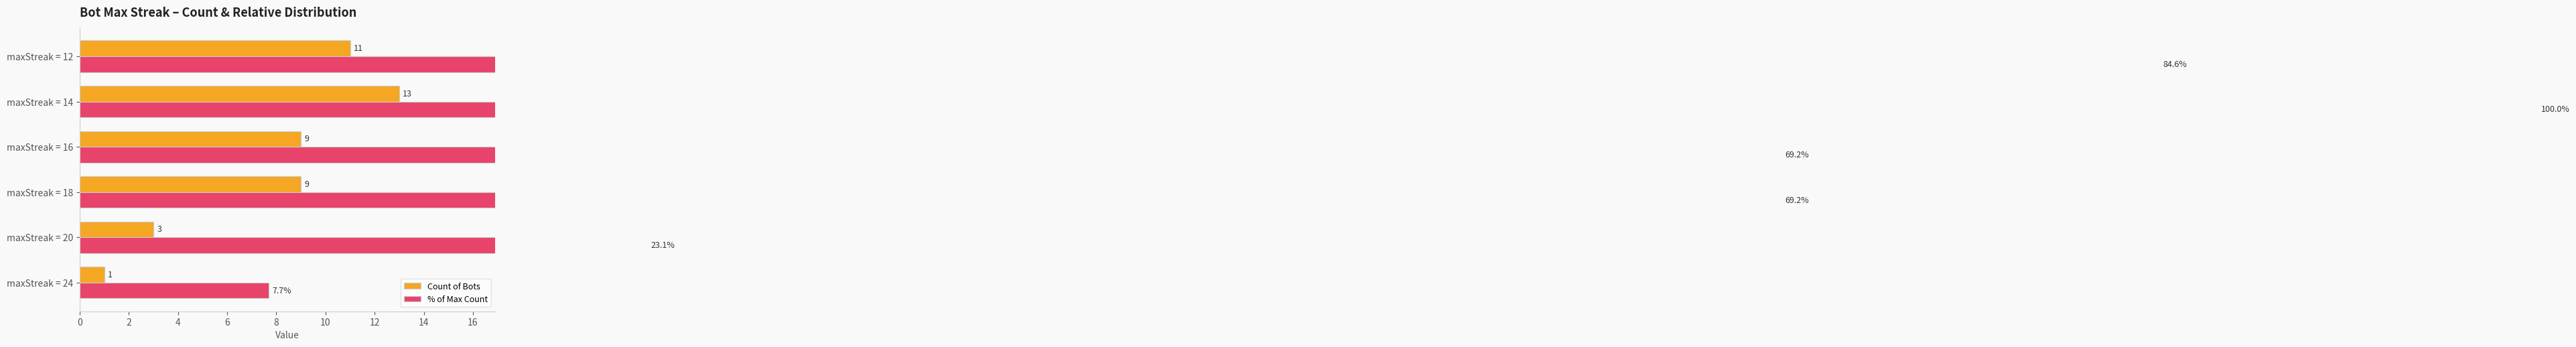

What is the approximate value of % of Max Count at maxStreak = 16?

69.2